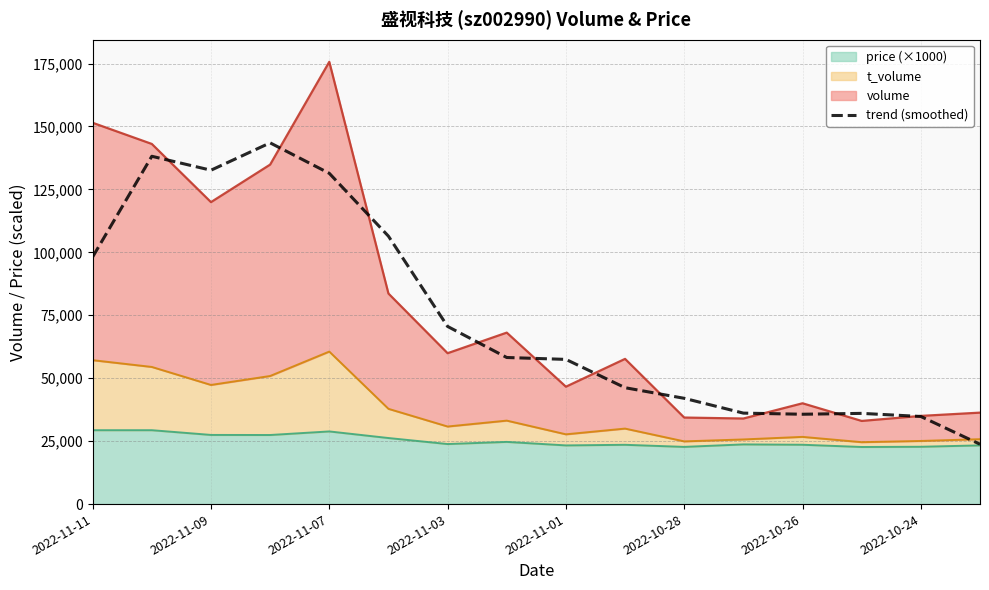

What is the ratio of the value at 2022-11-11 to the value at 2022-10-24?

2.8